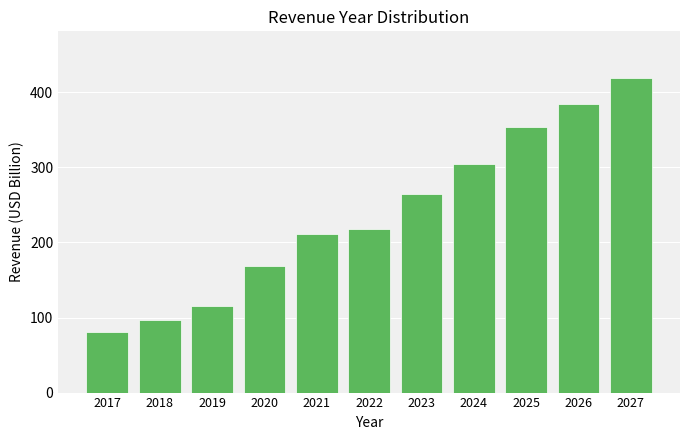

Rank the categories by value from highest to lowest.

2027, 2026, 2025, 2024, 2023, 2022, 2021, 2020, 2019, 2018, 2017